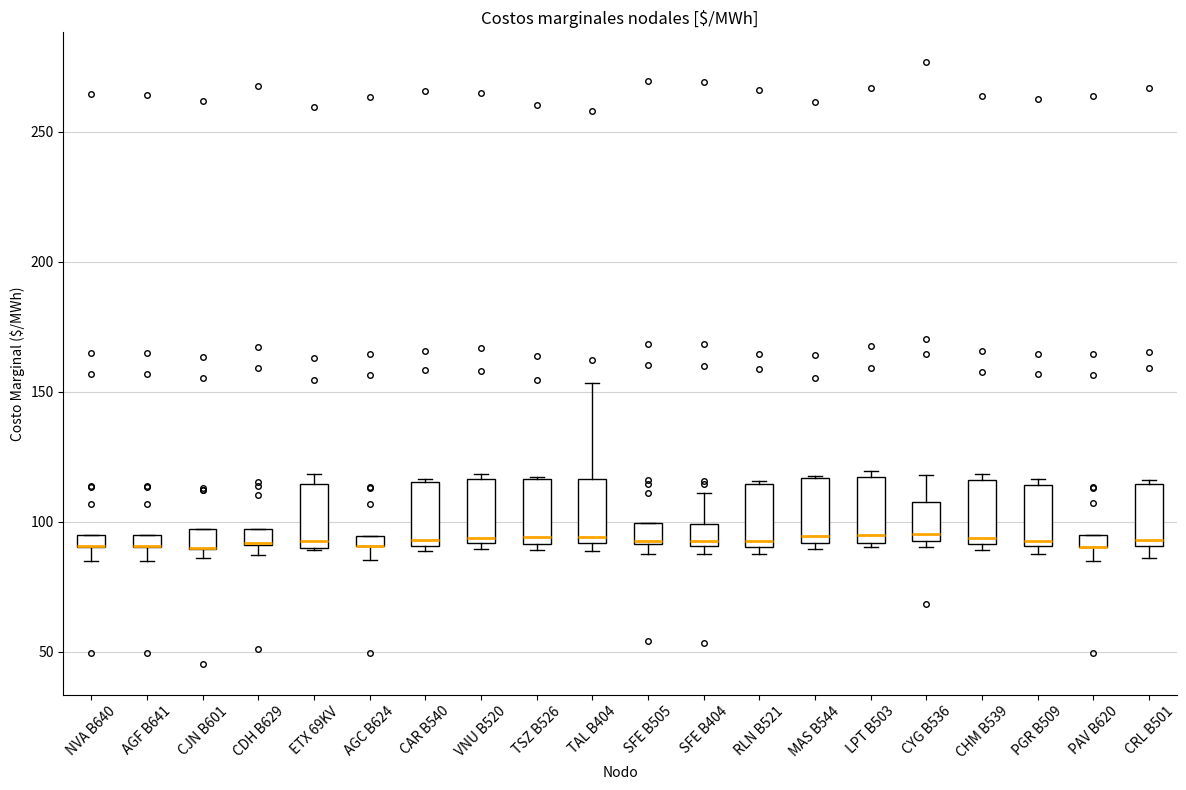

Where does the median line of the box for TAL B404 sit on the y-axis? The values are not printed on the chart, so give them approximately, as read against the axis.

95